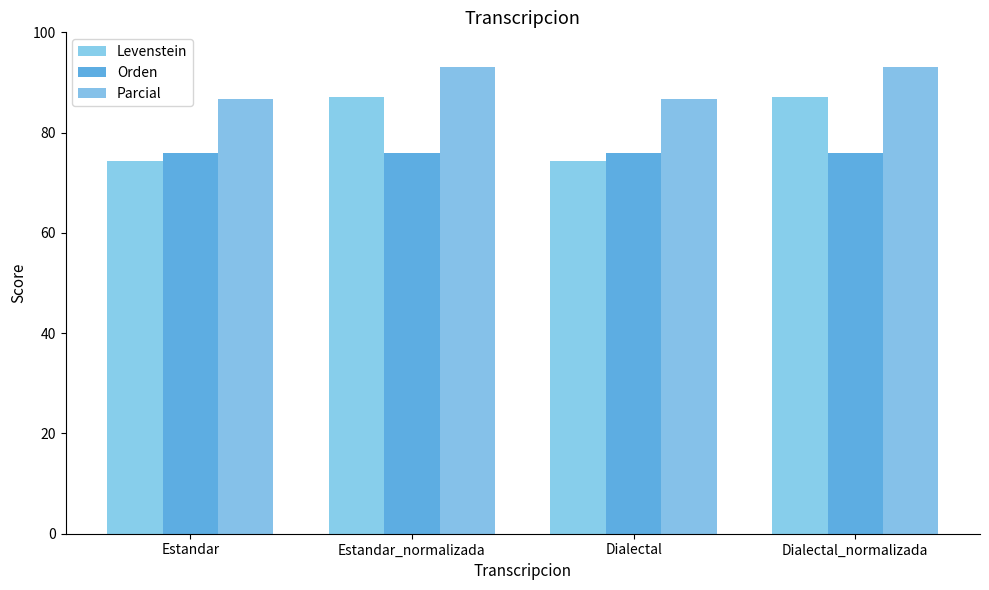

List the labels in order of Parcial value, smallest first.

Estandar, Dialectal, Estandar_normalizada, Dialectal_normalizada